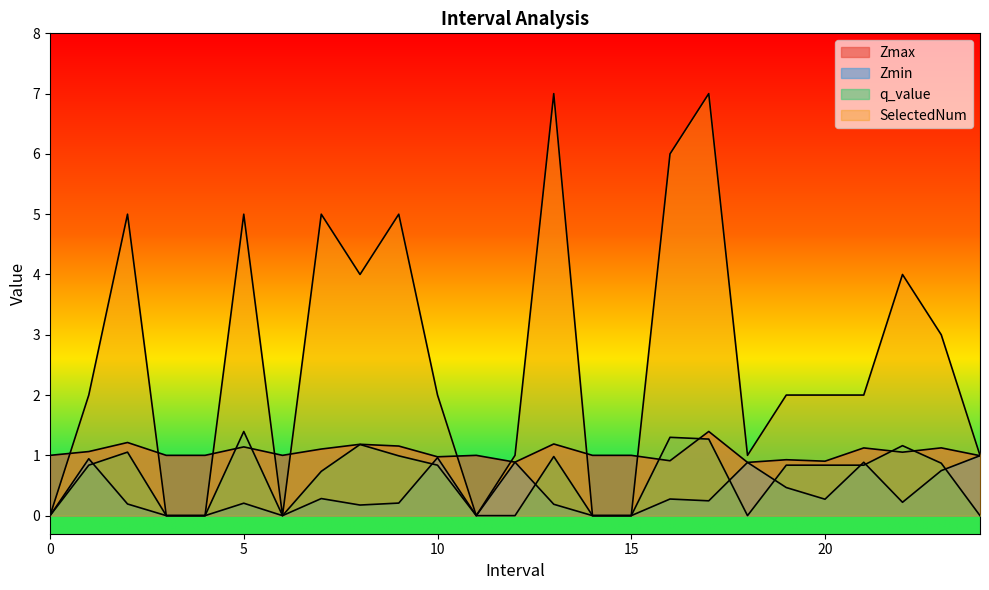

What is the maximum value for SelectedNum?

7.0